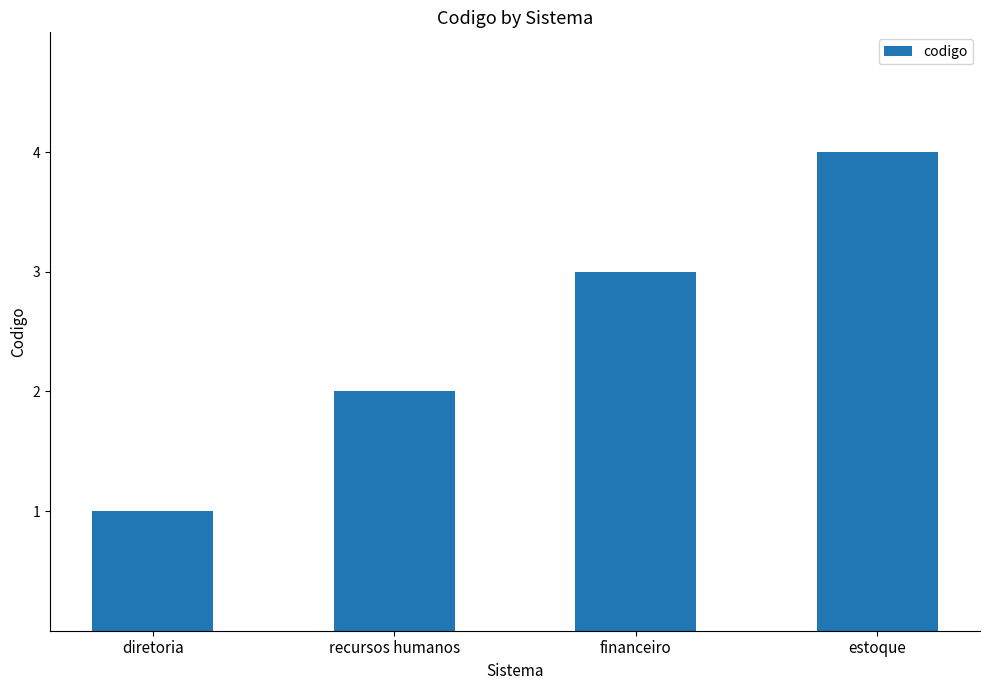

Does the chart contain any negative values?

No